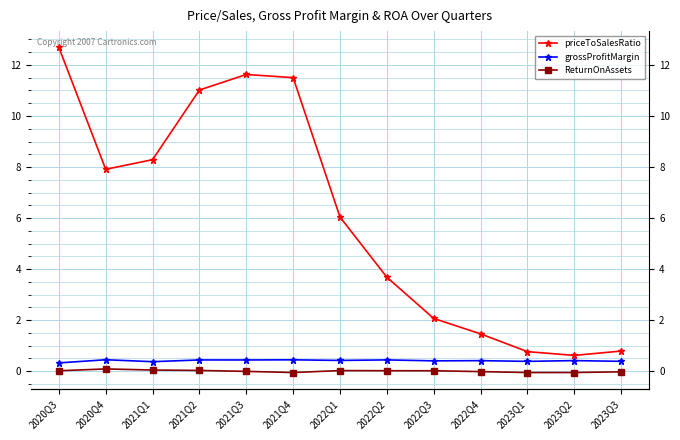

What is the average value of the grossProfitMargin series?

0.4